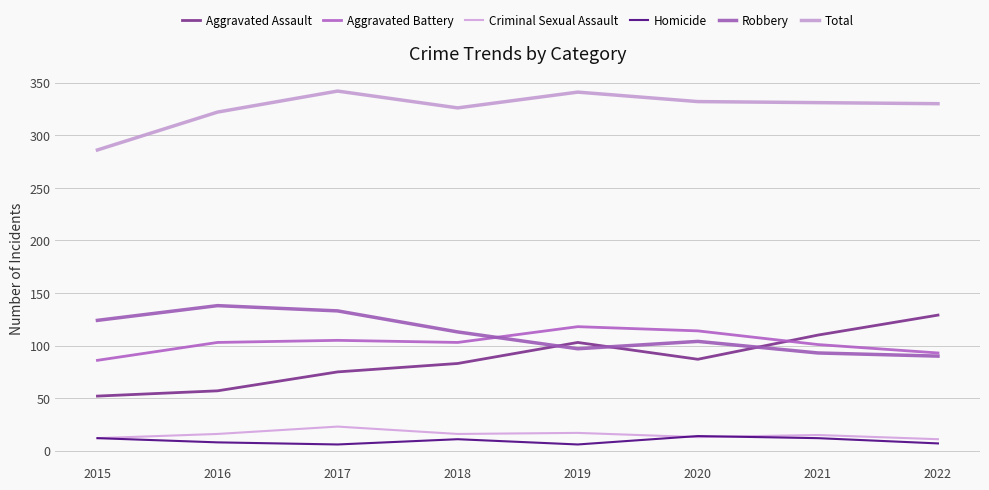

Rank the series at 2017 from lowest to highest value.

Homicide, Criminal Sexual Assault, Aggravated Assault, Aggravated Battery, Robbery, Total